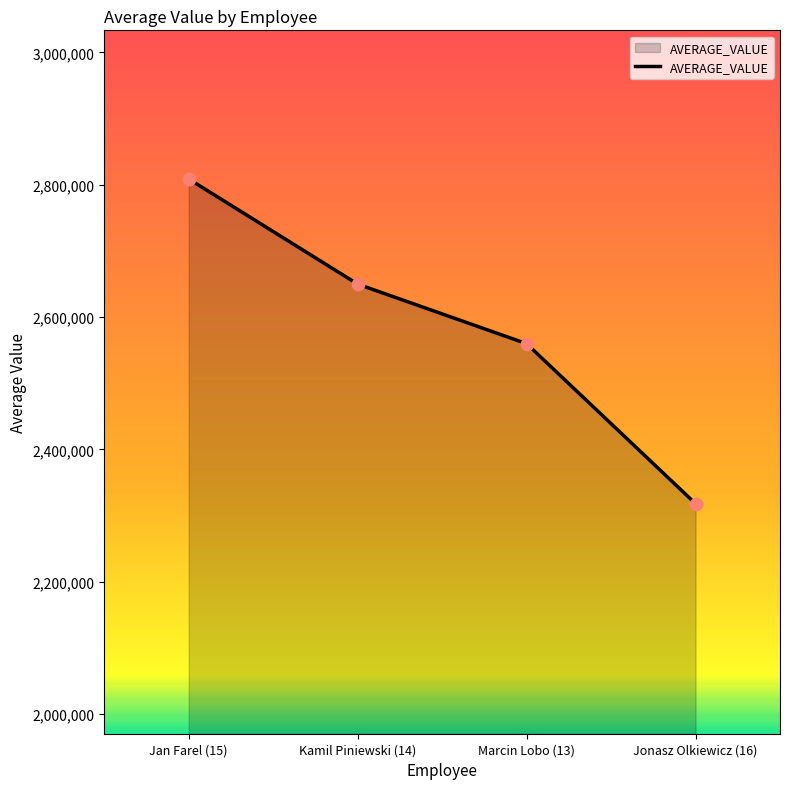

What is the change in value from Jan Farel (15) to Marcin Lobo (13)?

-248885.5